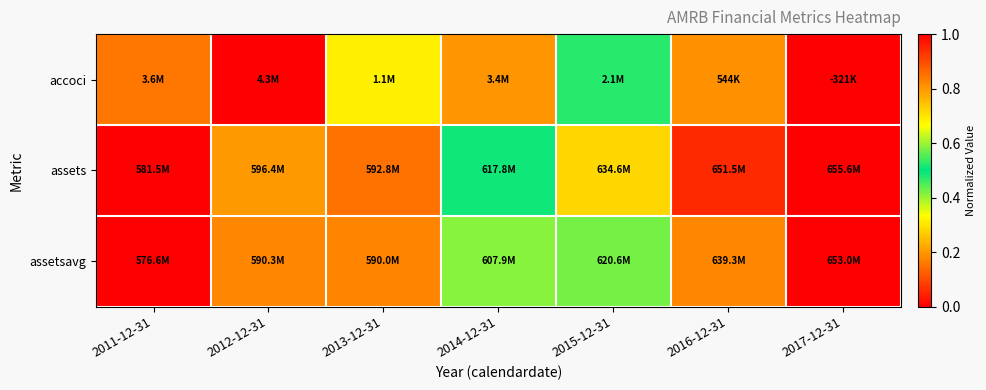

At which category is the sum across all series the highest?

2017-12-31